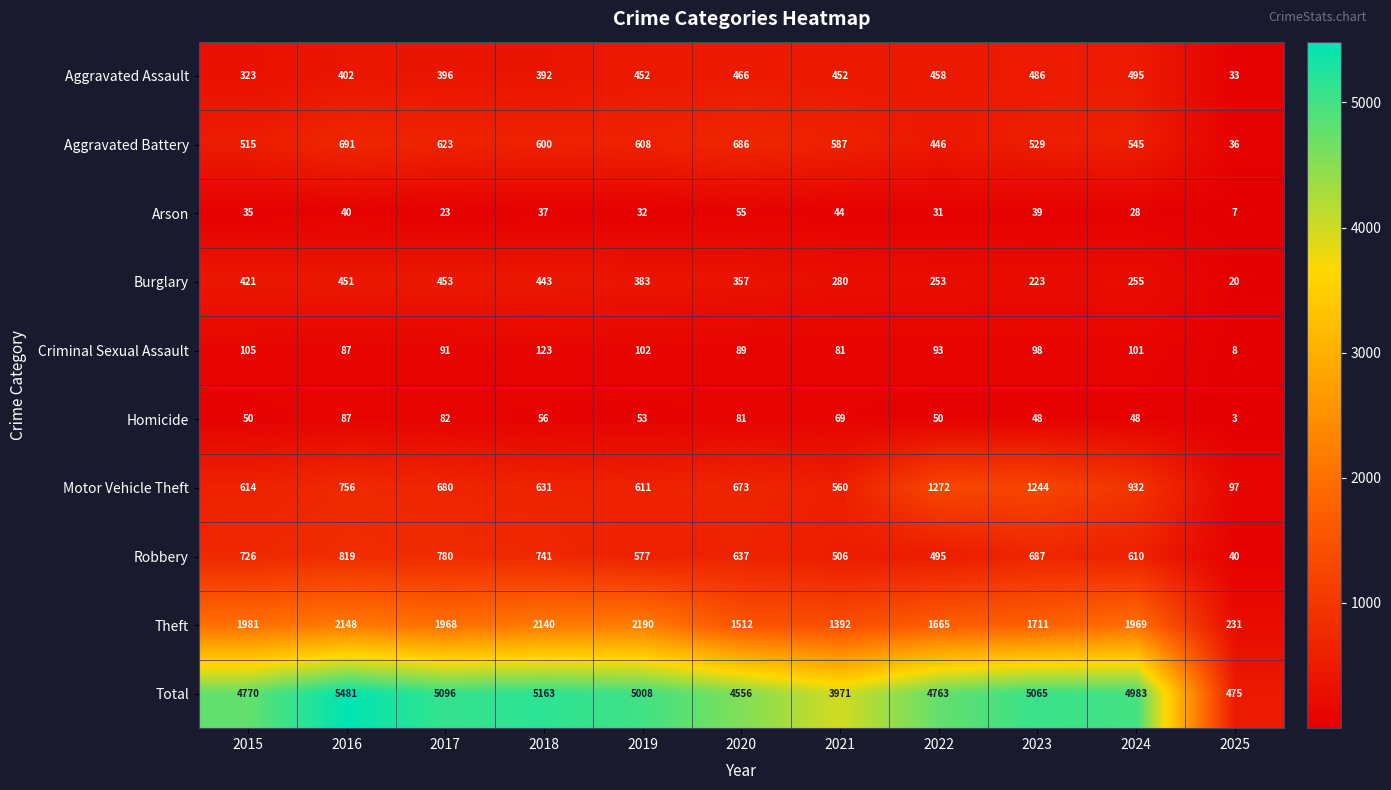

Count the number of data series in this chart.

10